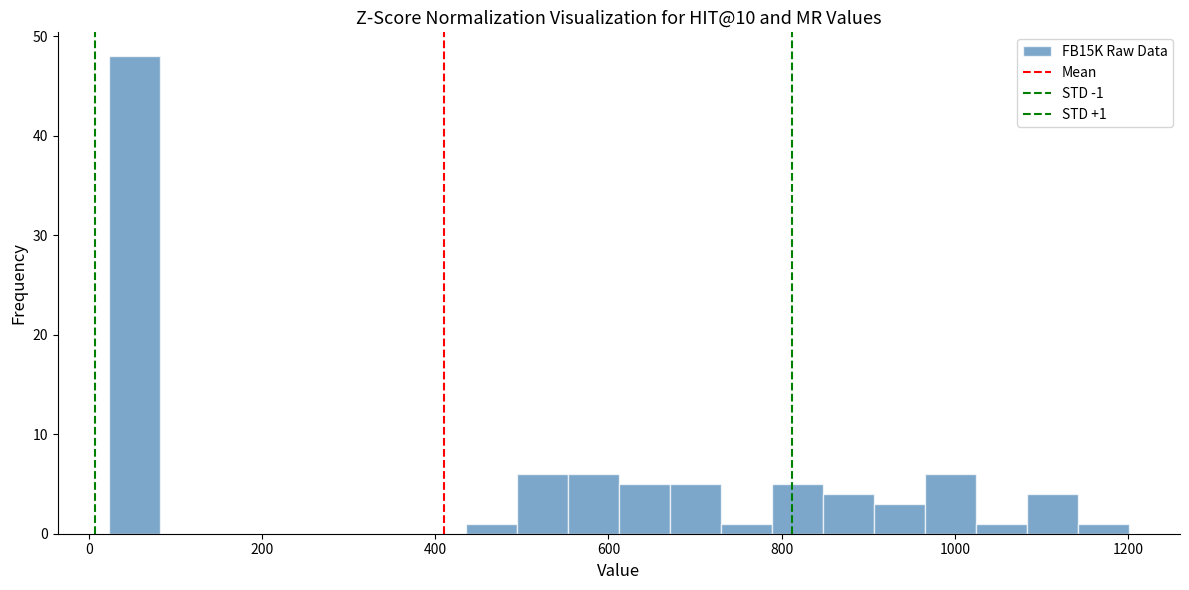

Read against the x-axis, roughly where is the centre of the tallest bar?

60